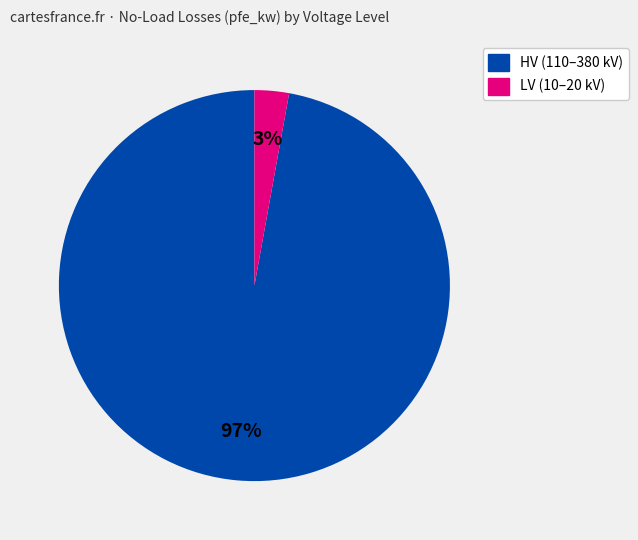

To the nearest percent, what is the average slice percentage?

50%